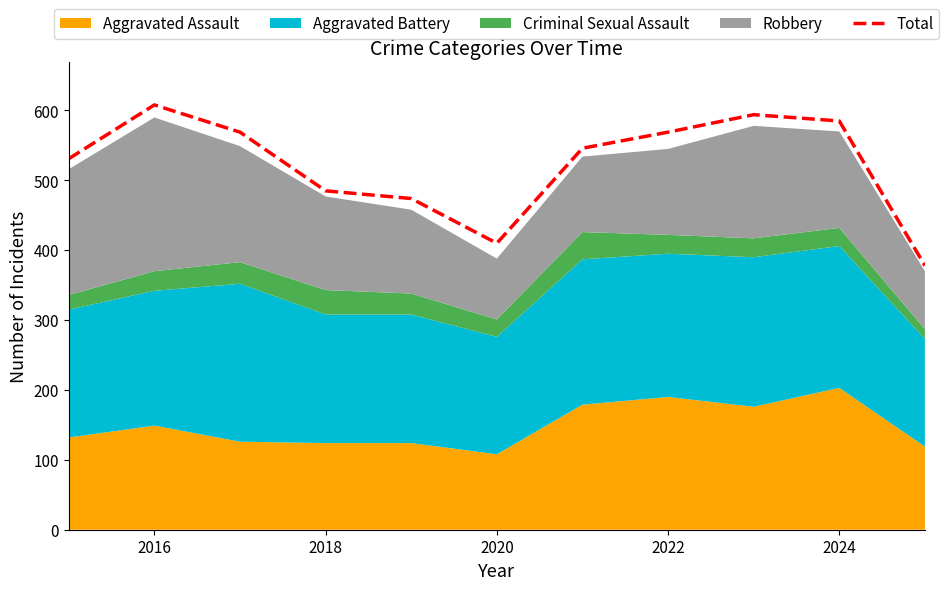

The Total series shows 585 at 2024. True or false?

True